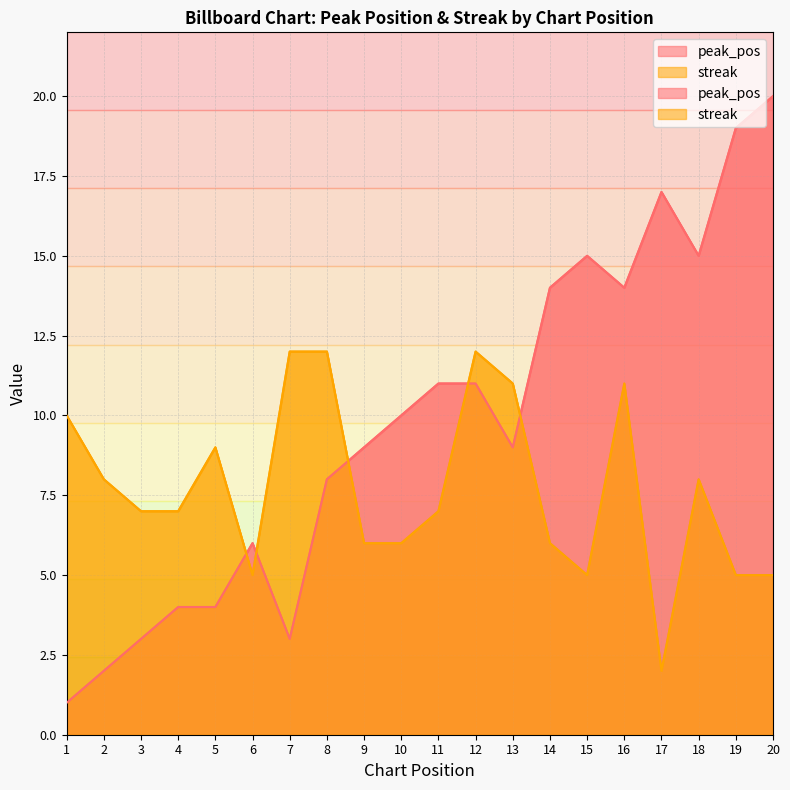

Which series ends up on top after the final intersection of peak_pos and streak?

peak_pos